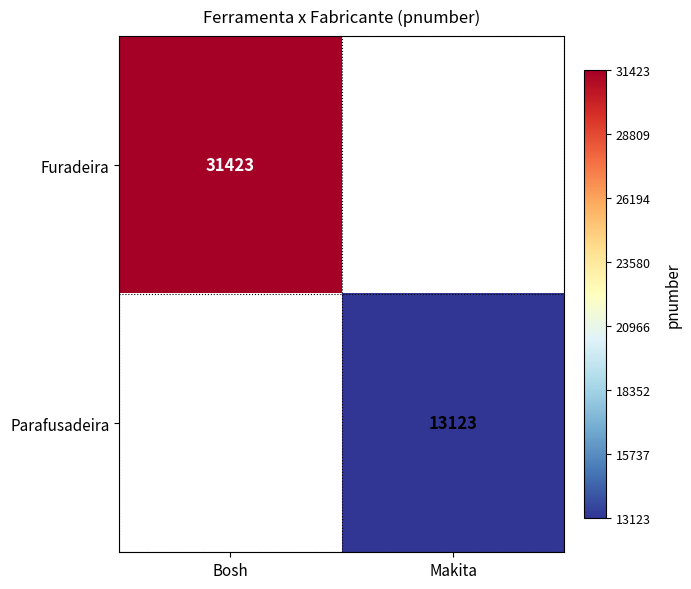

Is it true that Furadeira equals 31423 at Bosh?

True